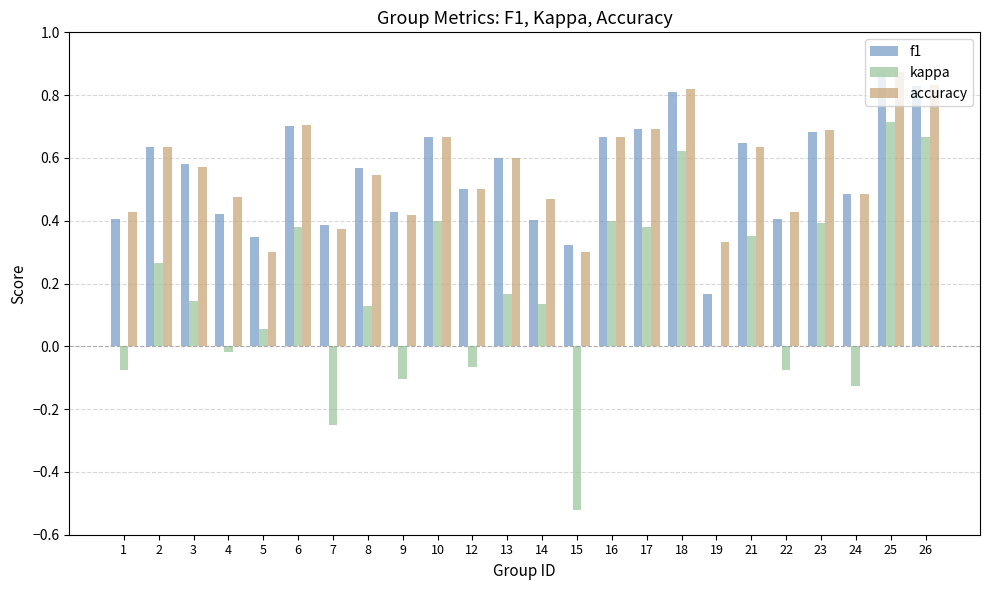

Is the value of kappa at 9 greater than the value of f1 at 3?

No